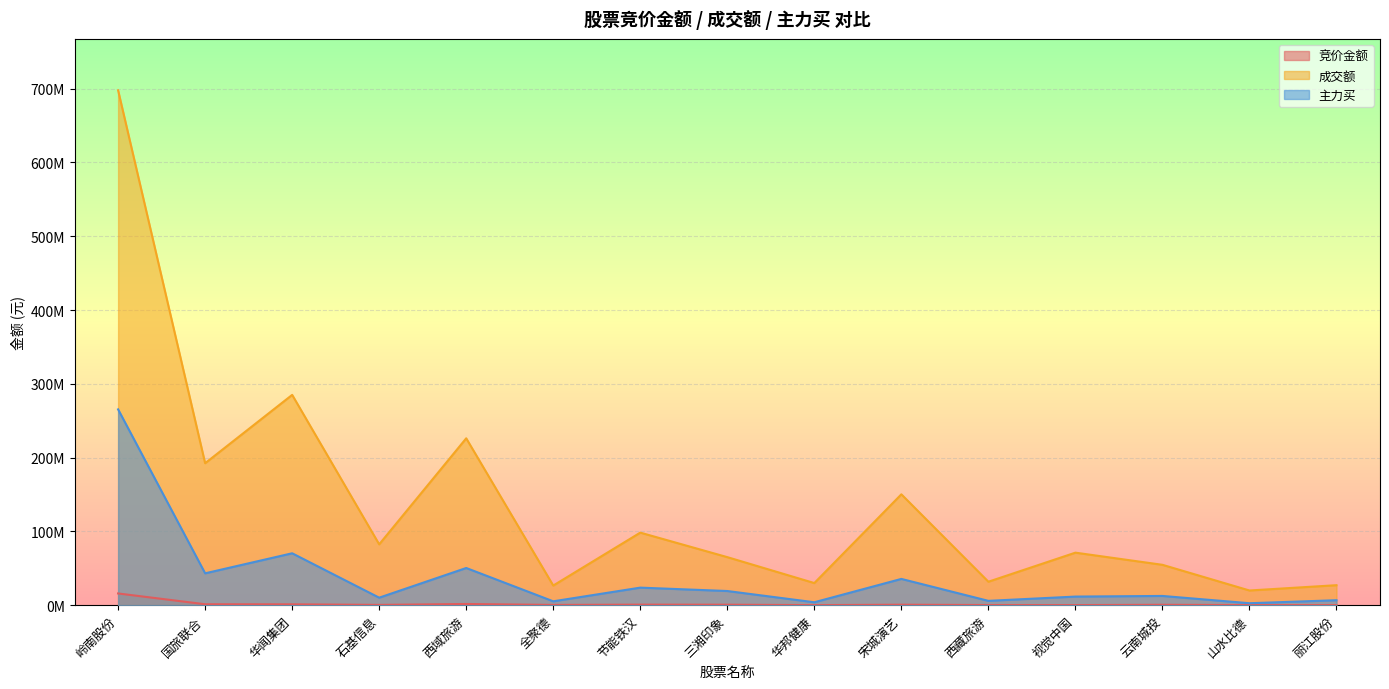

List the series in order of their peak value, lowest first.

竞价金额, 主力买, 成交额